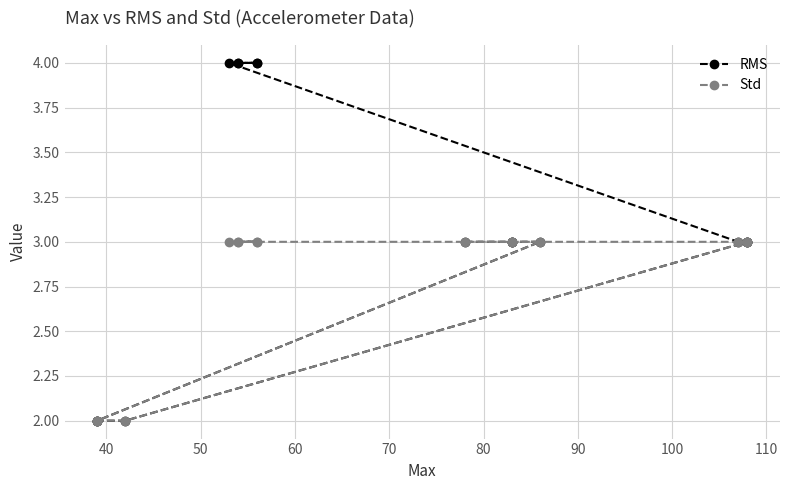

Which series has the widest spread of values?

RMS